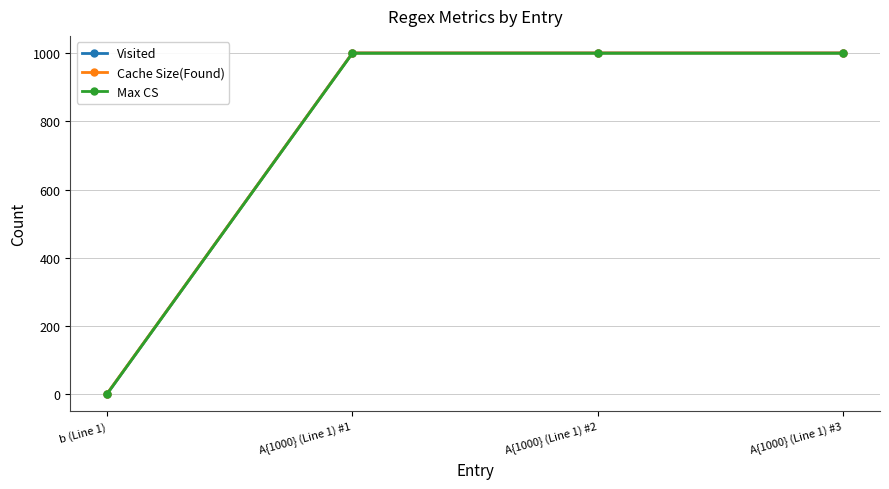

True or false: Cache Size(Found) and Max CS intersect in this chart.

False